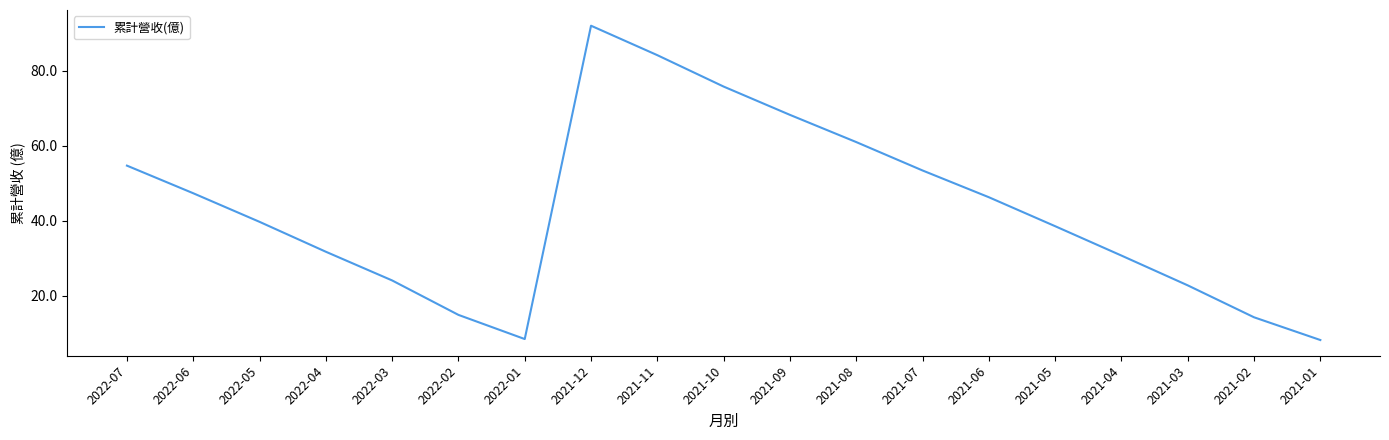

How many lines are shown in the chart?

1